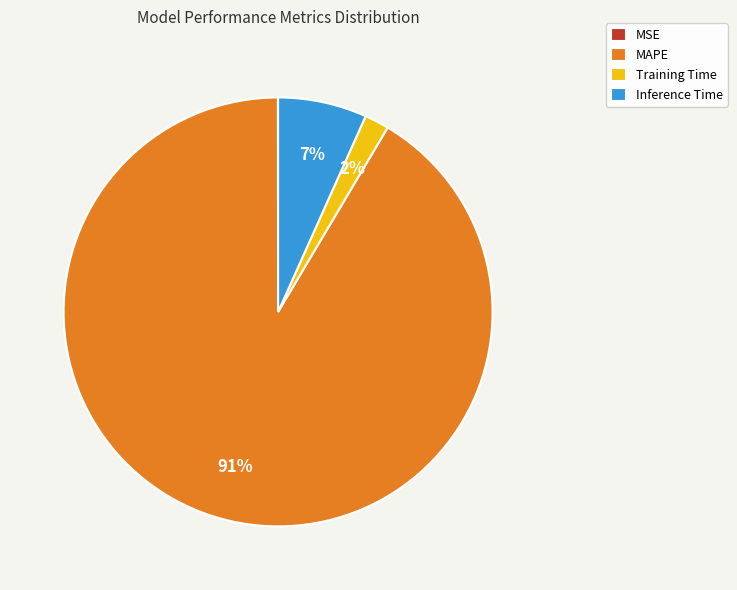

What is the majority slice?

MAPE